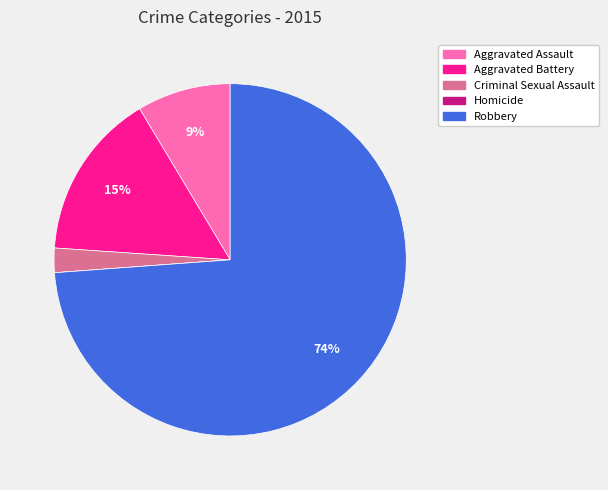

What is the largest slice in the pie chart?

Robbery